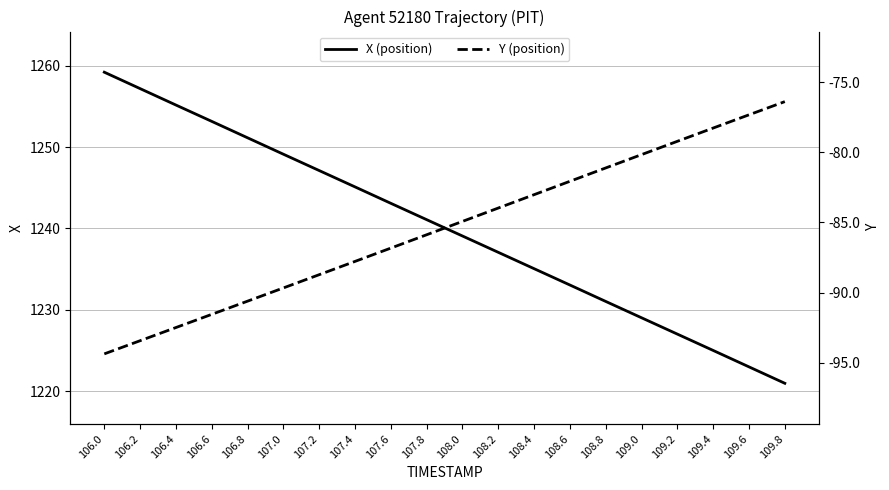

The X (position) series shows 655.2 at 106.4. True or false?

False